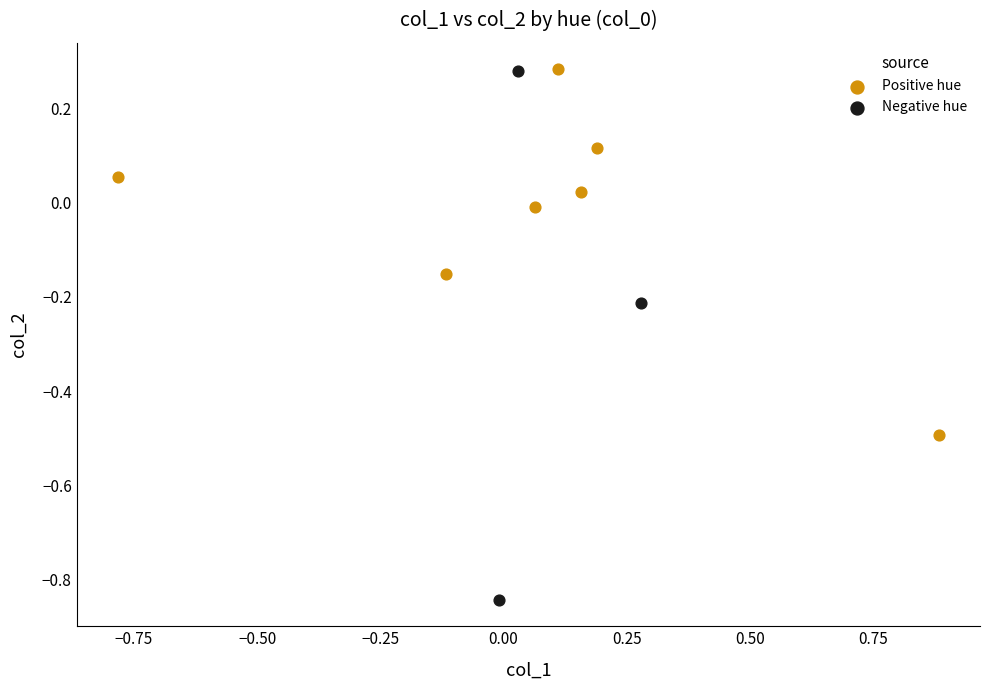

Which series reaches the minimum Y coordinate?

Negative hue